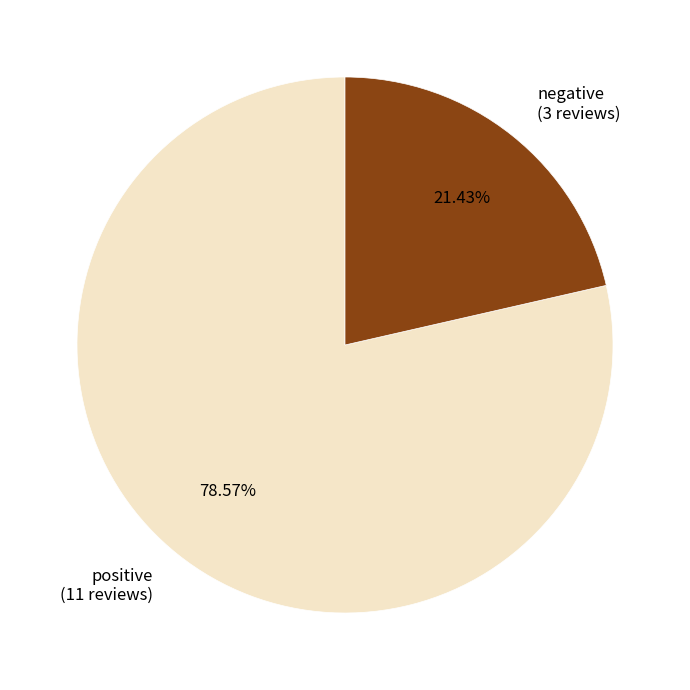

To the nearest percent, what is the difference between the largest and smallest slice percentages?

57%